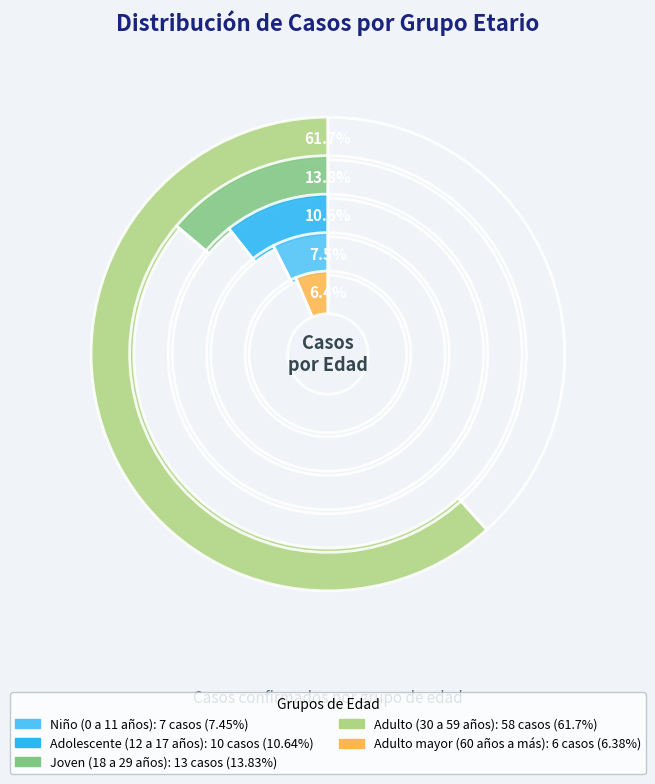

Combined, do Adolescente (12 a 17 años) and Niño (0 a 11 años) account for over 50%?

No